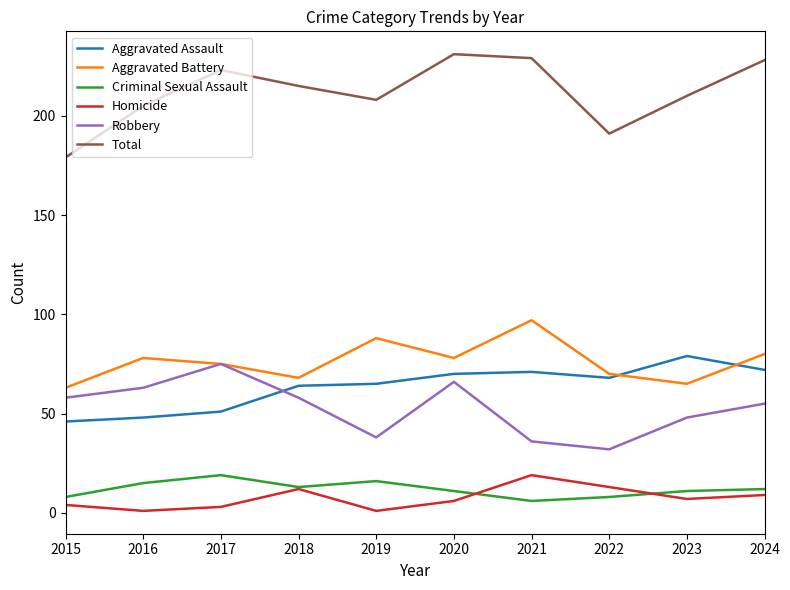

Which series has the widest spread of values?

Total